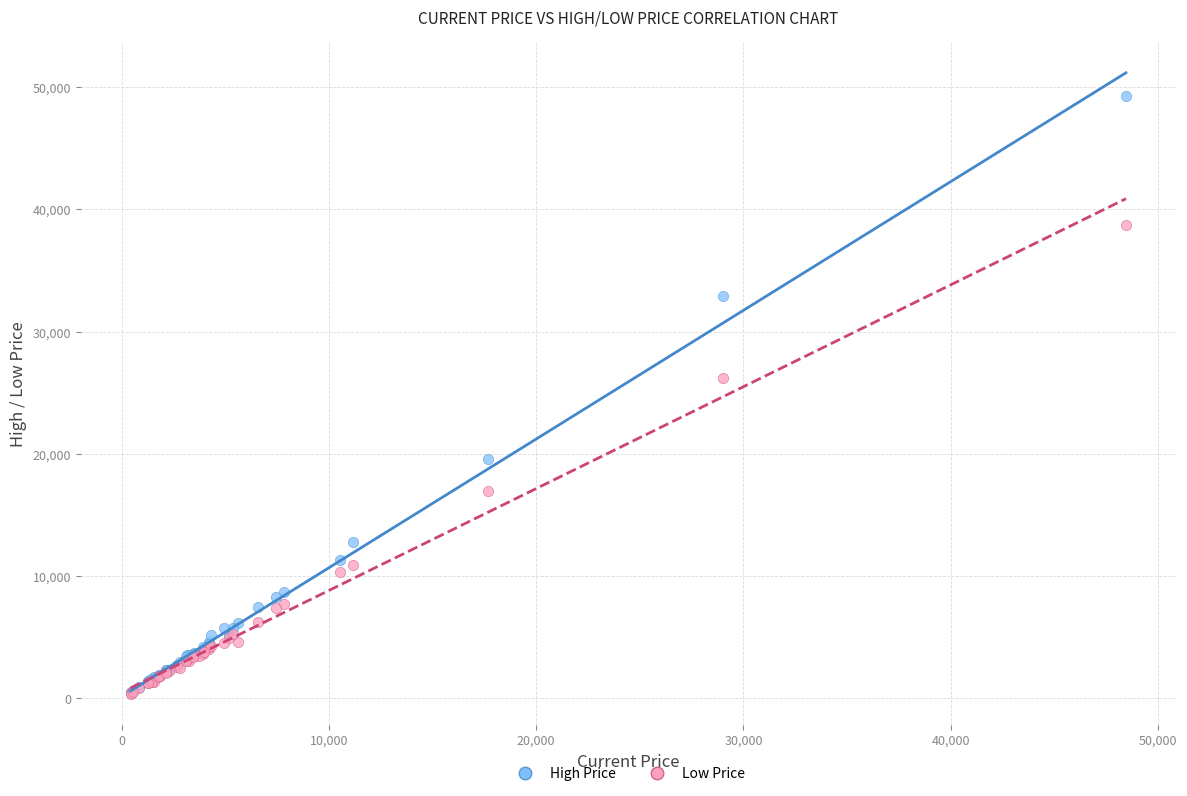

In the High Price series, what Y value is closest to 24872?

19600